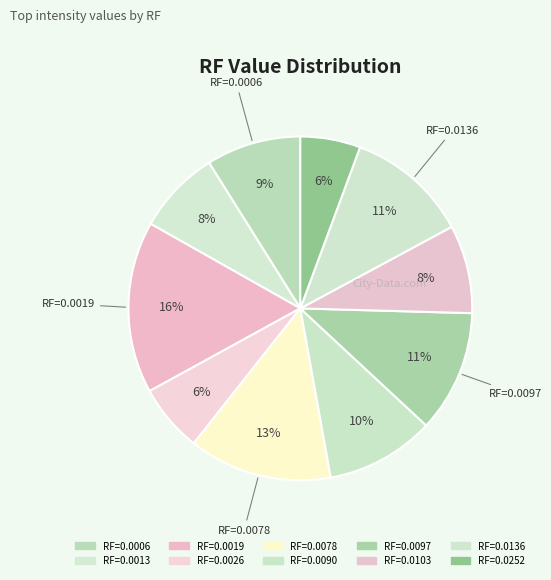

How many segments does this pie chart have?

10